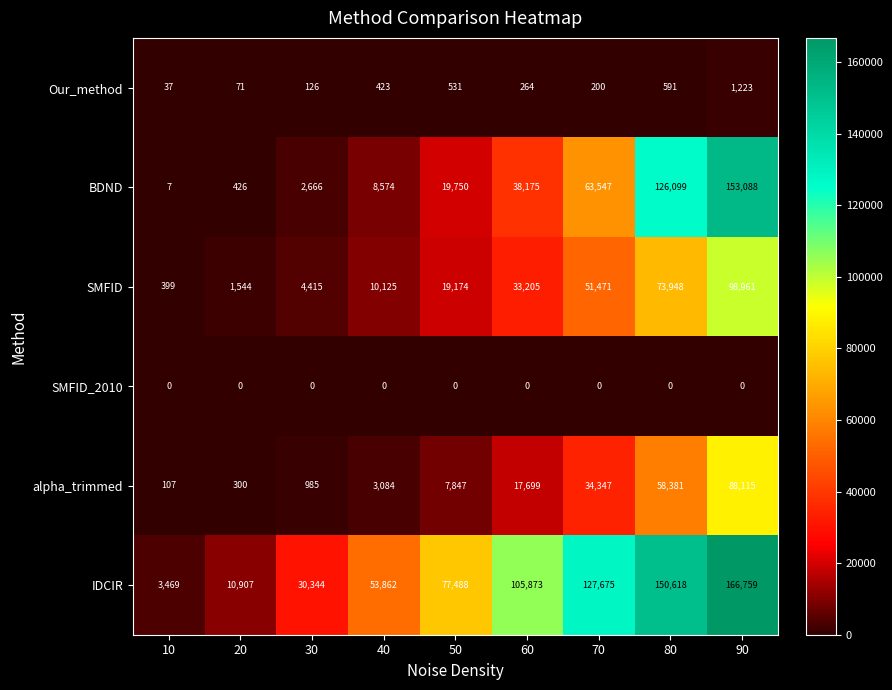

What is the sum of the SMFID values at 90 and 30?

103376